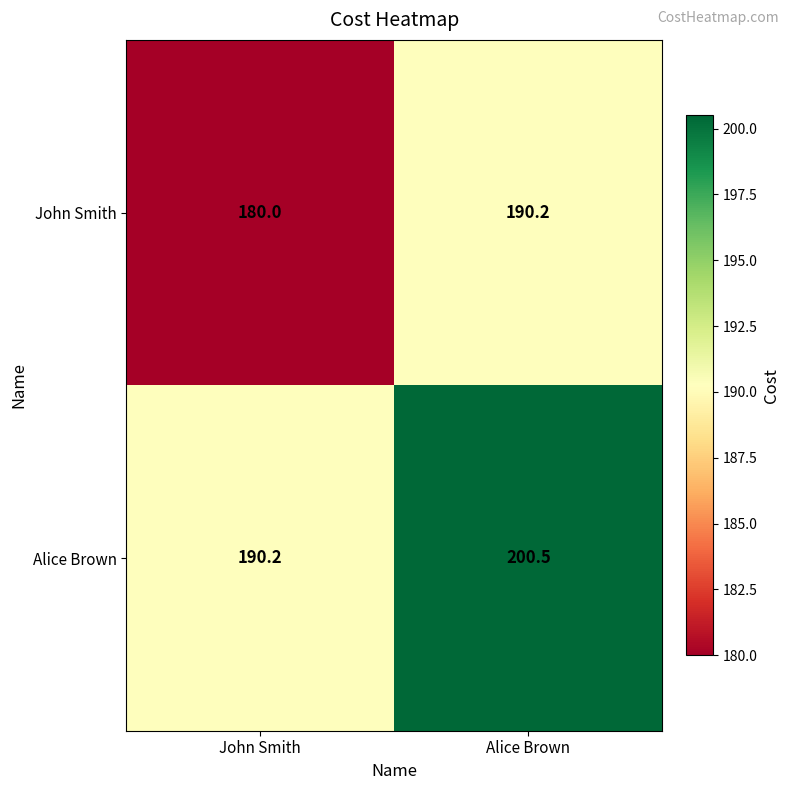

How many series are shown in this chart?

2